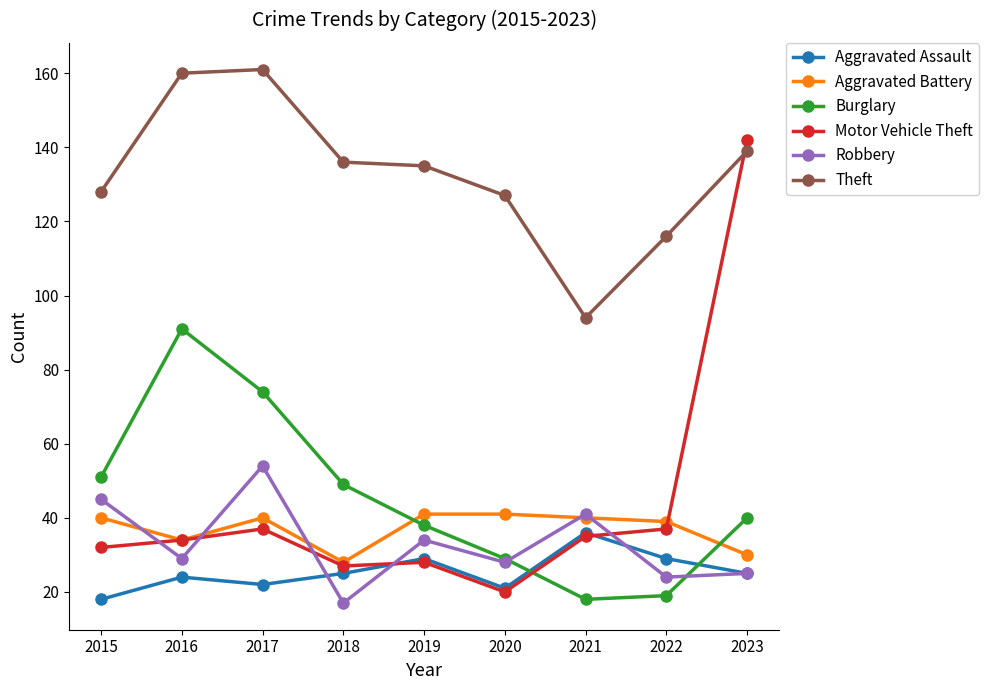

True or false: Theft and Aggravated Battery cross at least once.

False